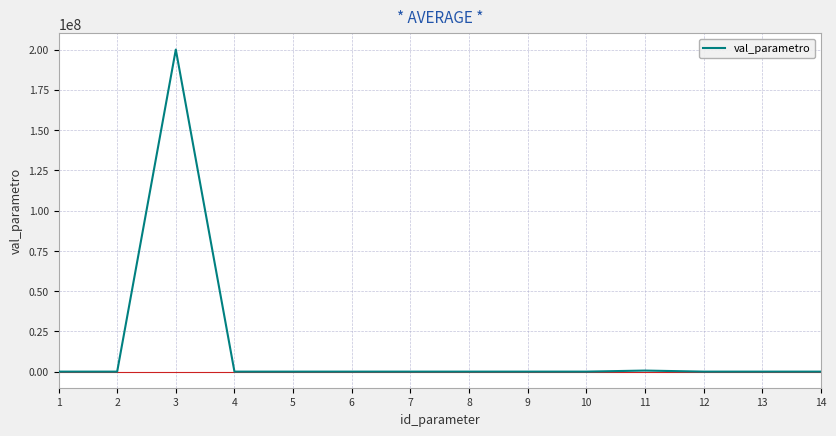

Which label corresponds to the largest value in the chart?

3